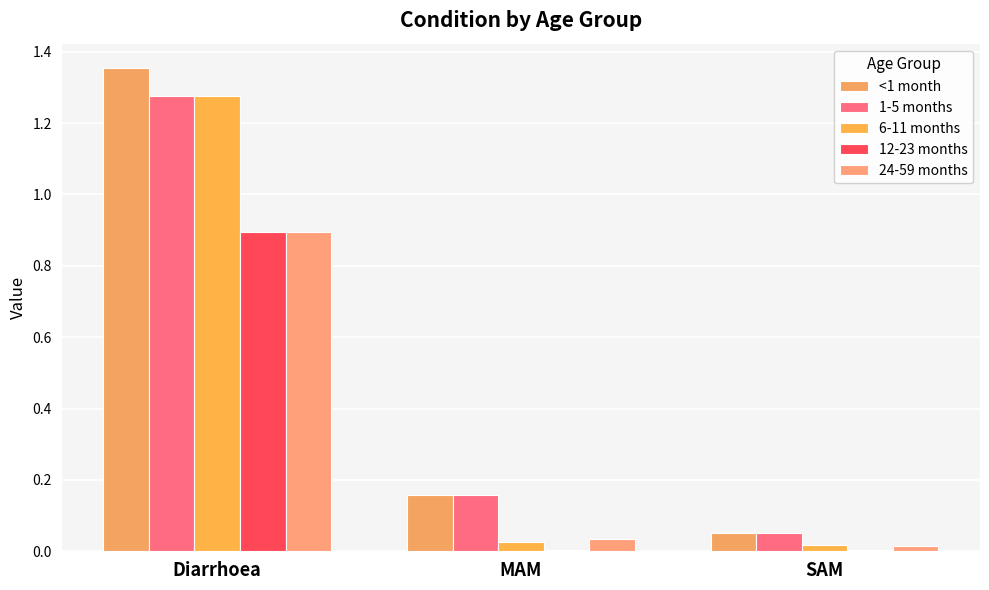

List the labels in order of 6-11 months value, smallest first.

SAM, MAM, Diarrhoea